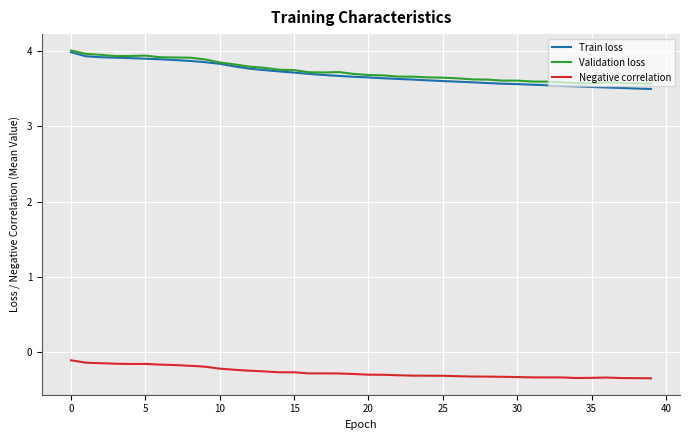

What is the maximum value shown in the chart?

4.0